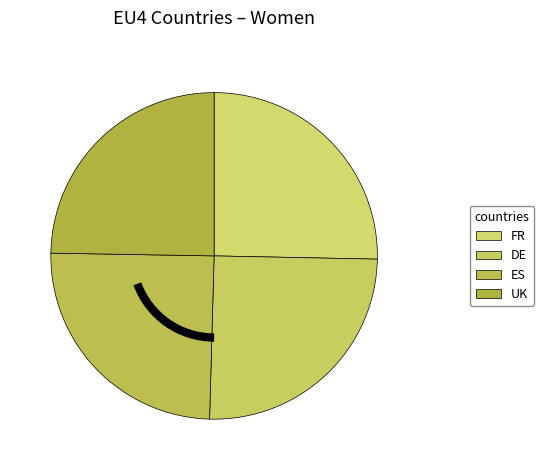

How many segments does this pie chart have?

4